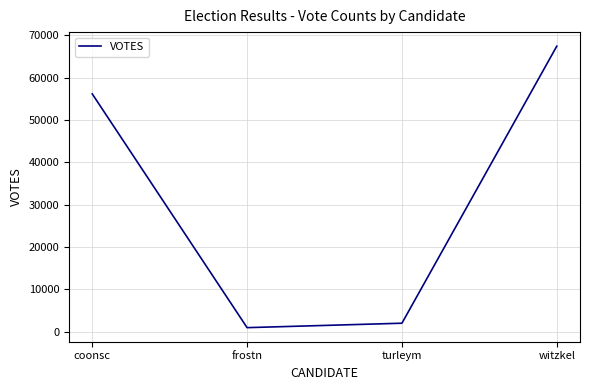

Approximately how many times larger is the value at witzkel compared to turleym?

33.7